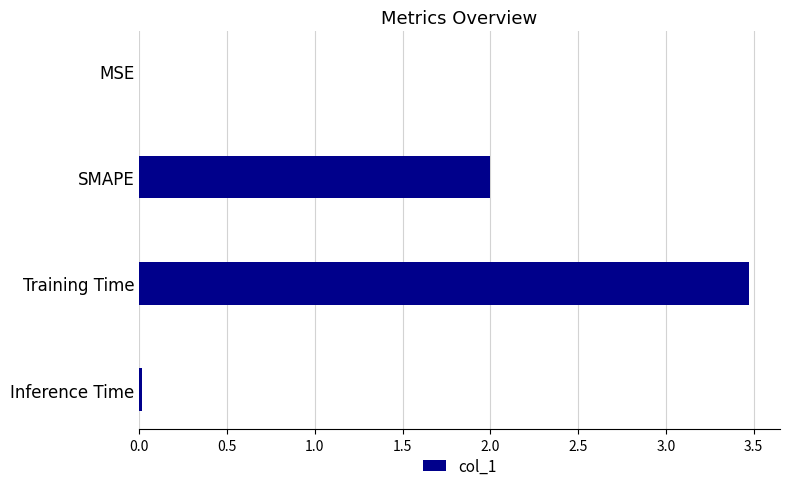

Count the number of data series in this chart.

1